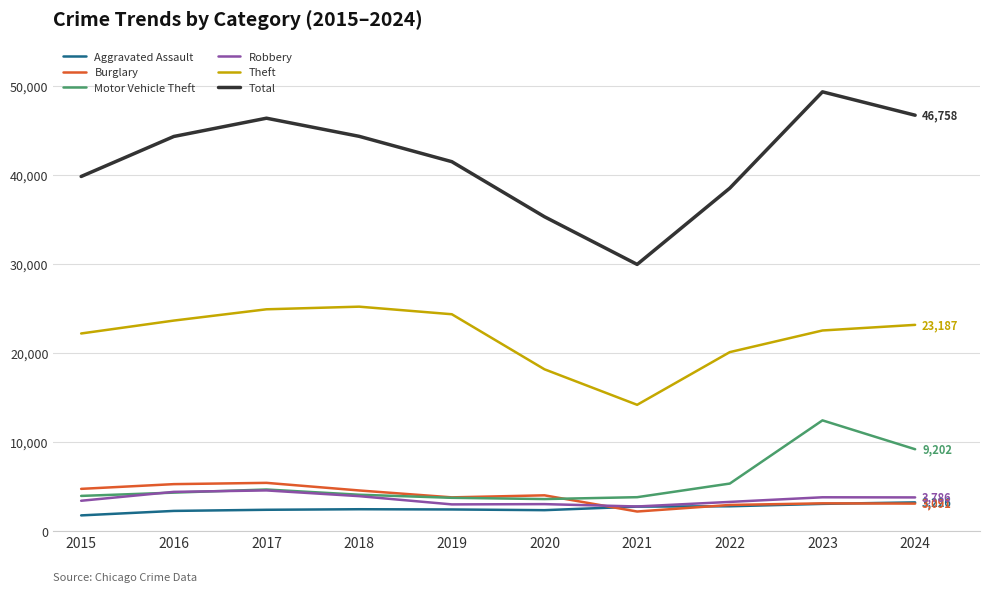

What is the difference between the maximum and minimum values in the Burglary series?

3223